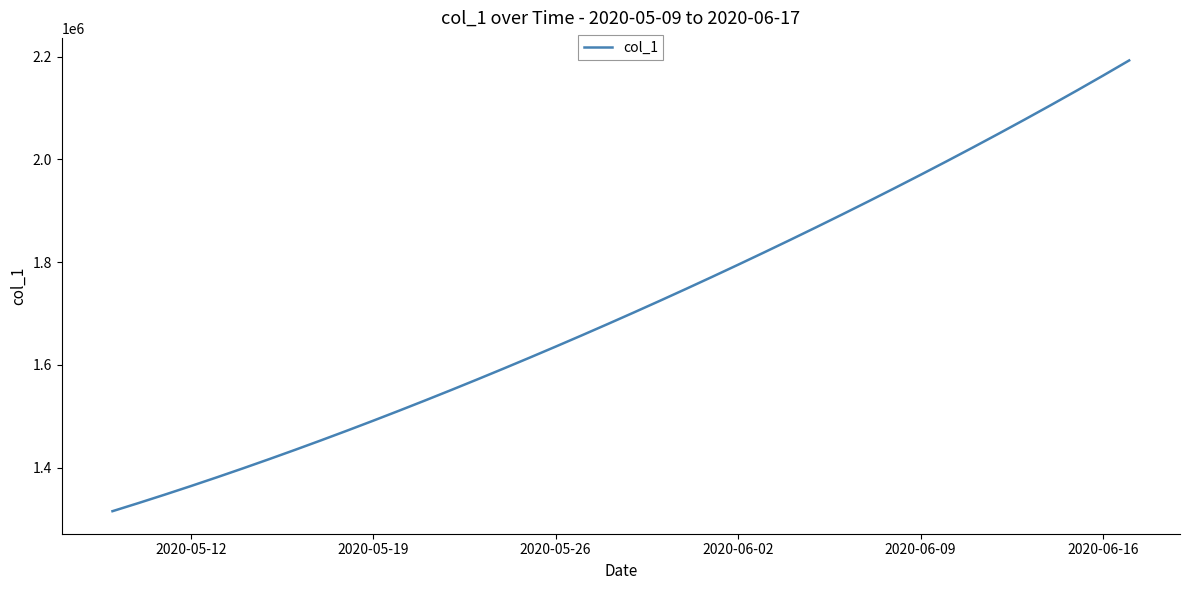

What is the minimum value shown in the chart?

1315099.0